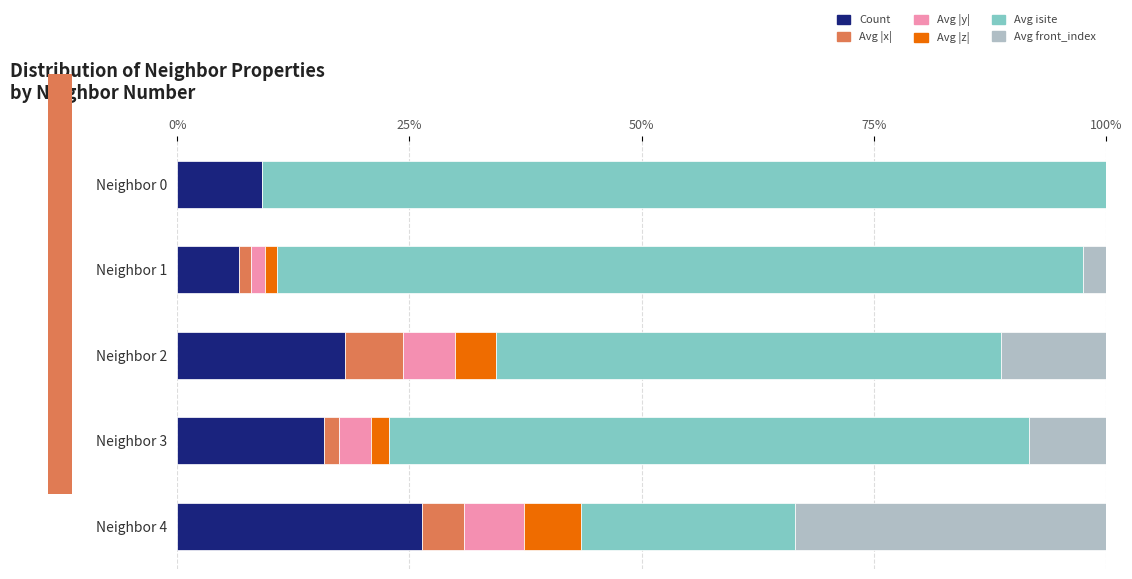

How many distinct data groups are displayed?

6